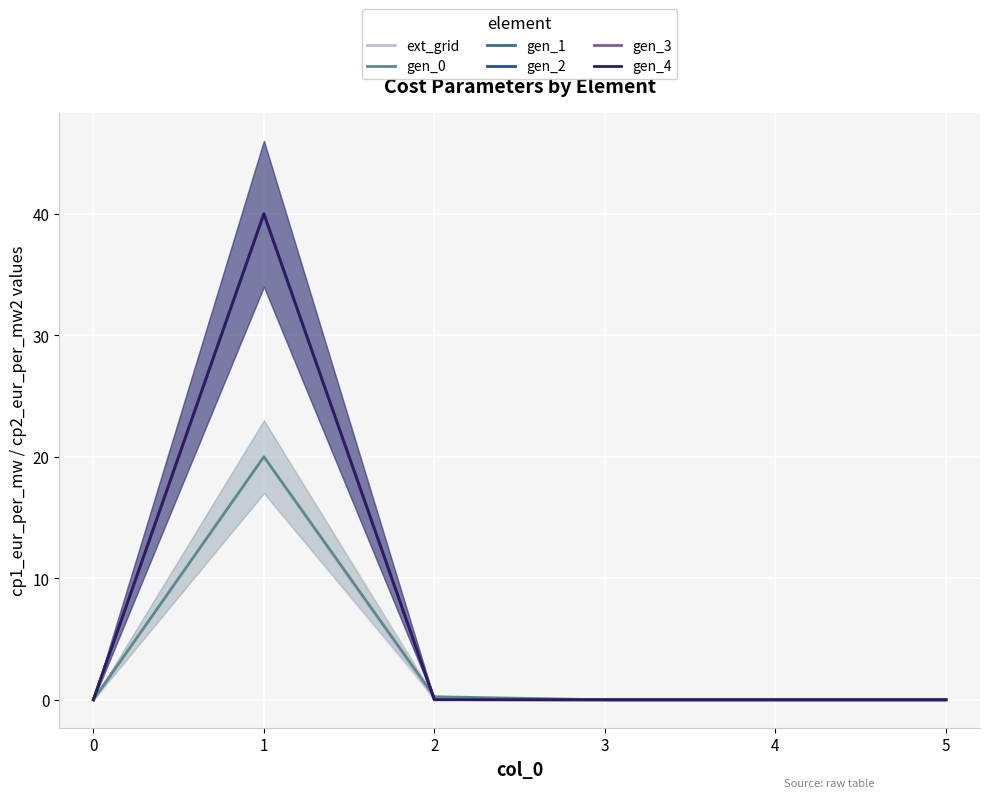

Rank the series by their maximum value, from highest to lowest.

gen_1, gen_2, gen_3, gen_4, ext_grid, gen_0